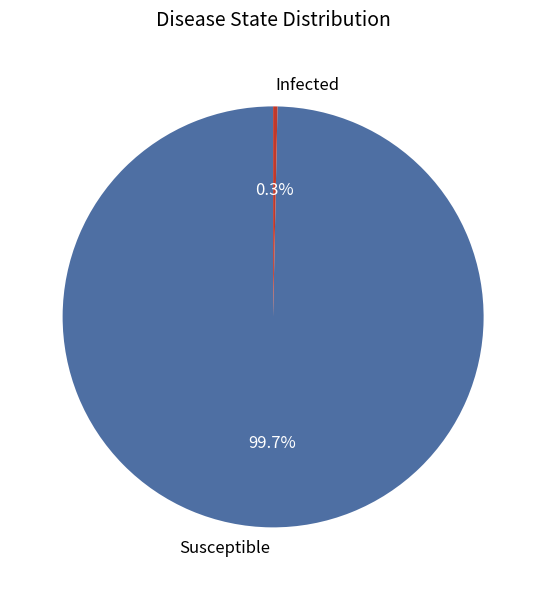

Which slice is the smallest?

Infected